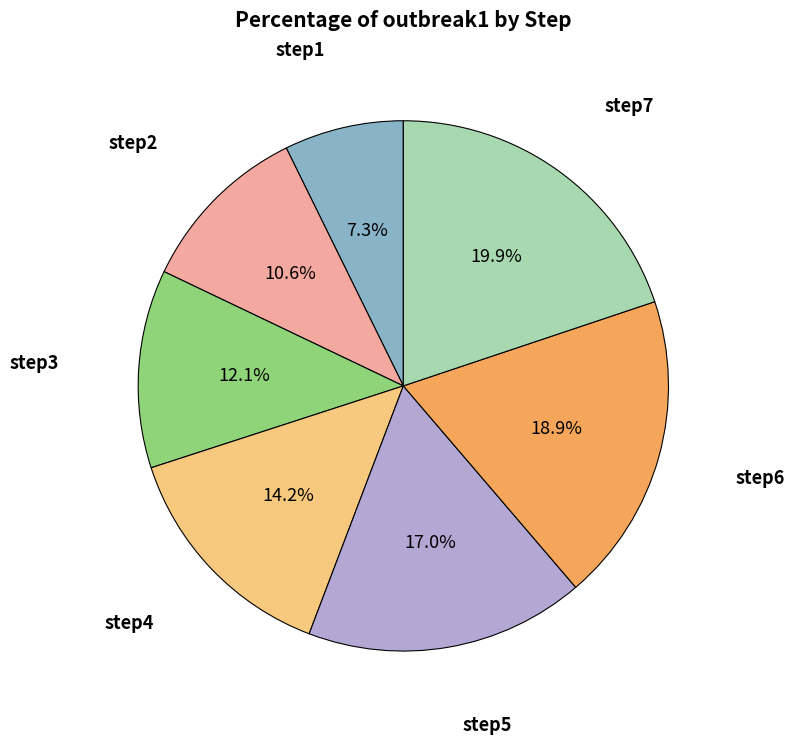

Is there a majority slice in this chart?

No